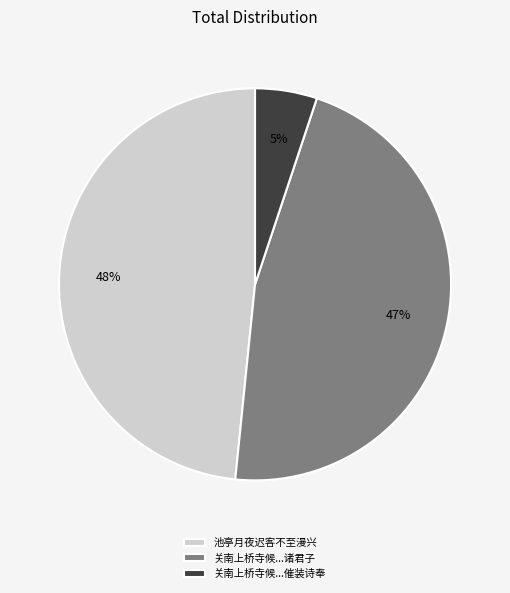

Which has a higher value, 池亭月夜迟客不至漫兴 or 关南上桥寺候...催装诗奉?

池亭月夜迟客不至漫兴